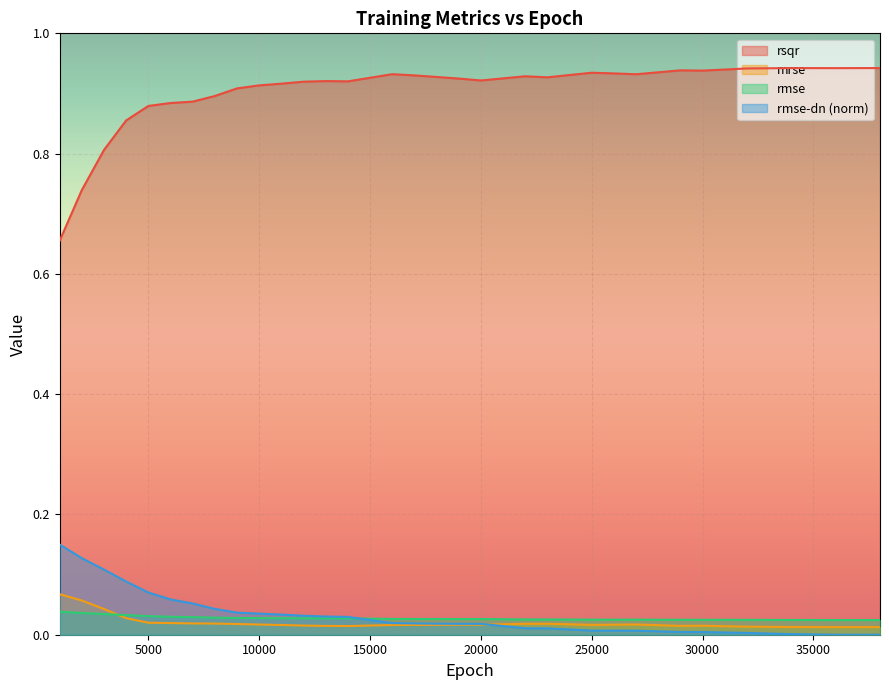

What is the spread (max minus min) of values at 19000?

0.9